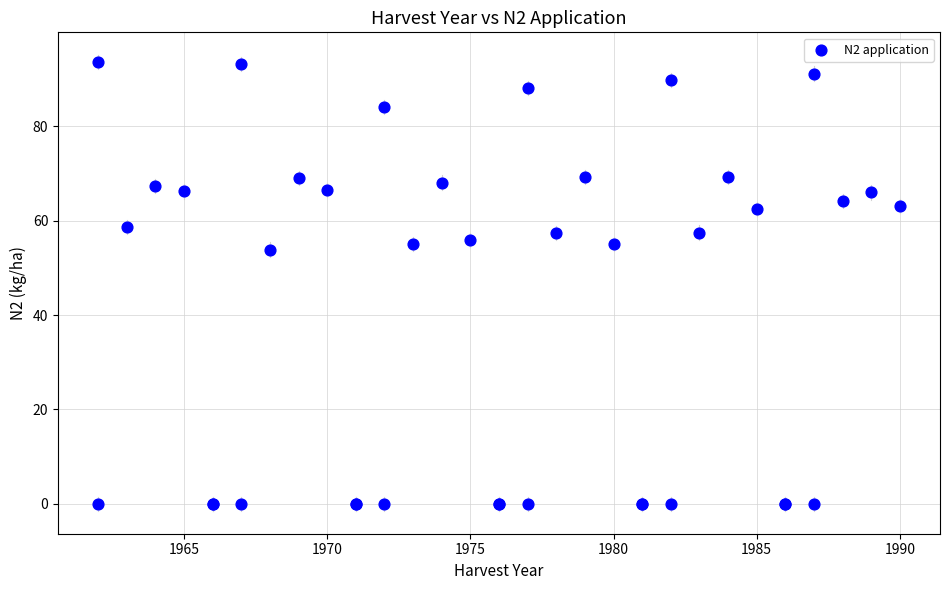

What Y value in the scatter plot is closest to 46?

53.9